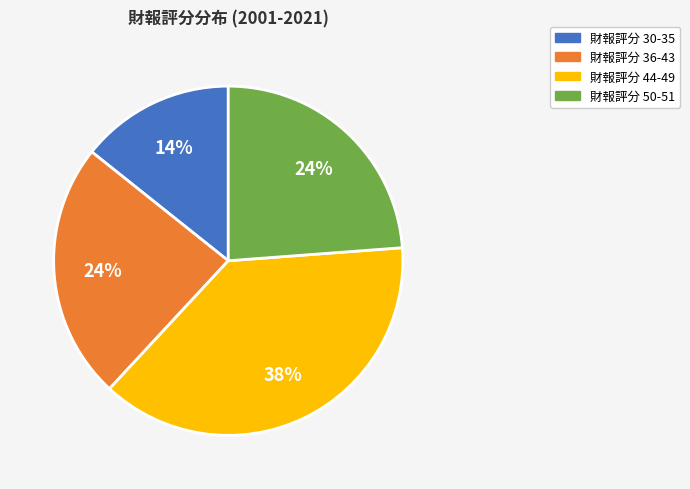

Is it true that 財報評分 36-43 is 37% of the pie?

False